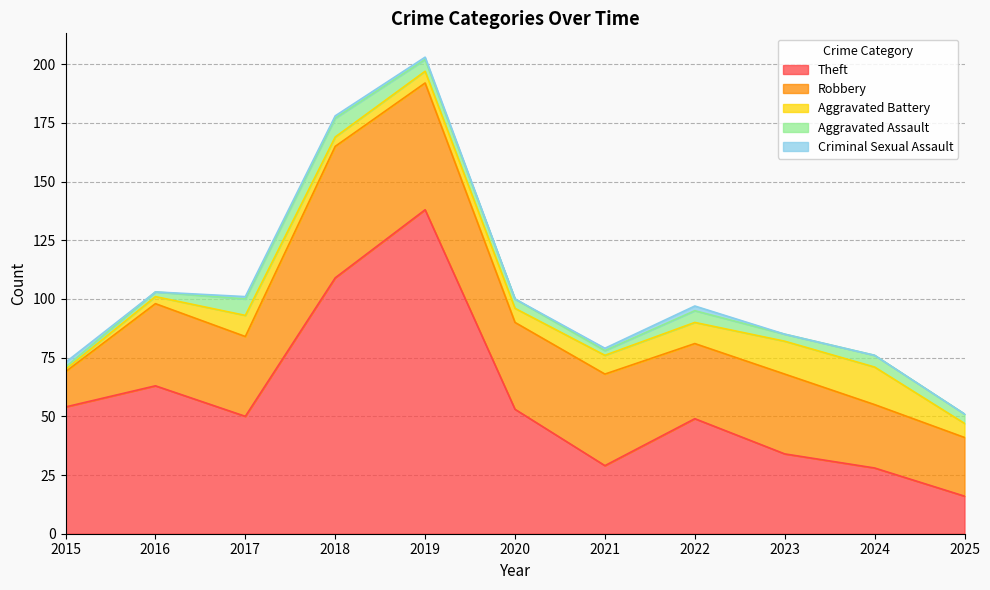

True or false: Aggravated Battery and Theft intersect in this chart.

False